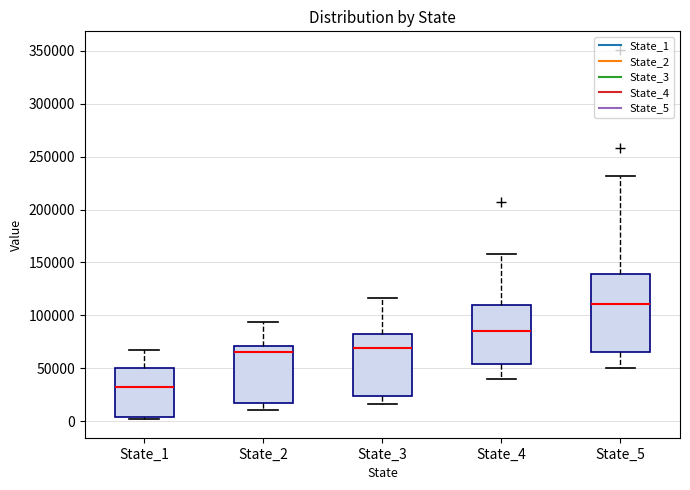

Where does the upper whisker of the box for State_4 end on the y-axis? The values are not printed on the chart, so give them approximately, as read against the axis.

160000